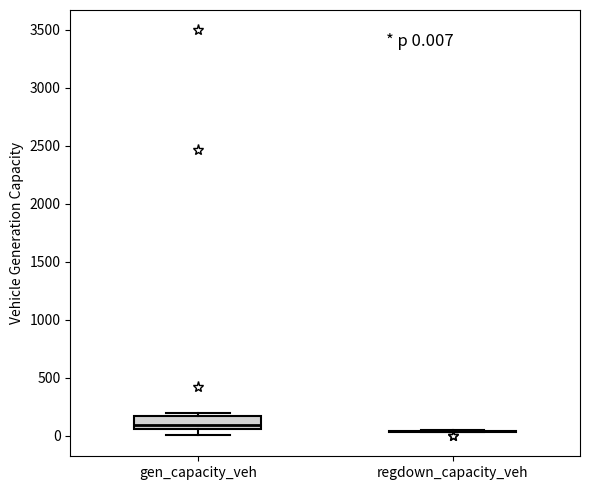

Which box is the tallest, from its lower edge to its upper edge?

gen_capacity_veh